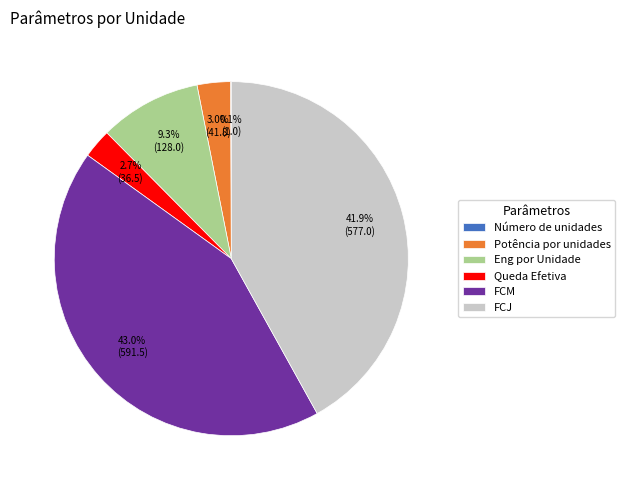

Does Potência por unidades represent more than half of the total?

No